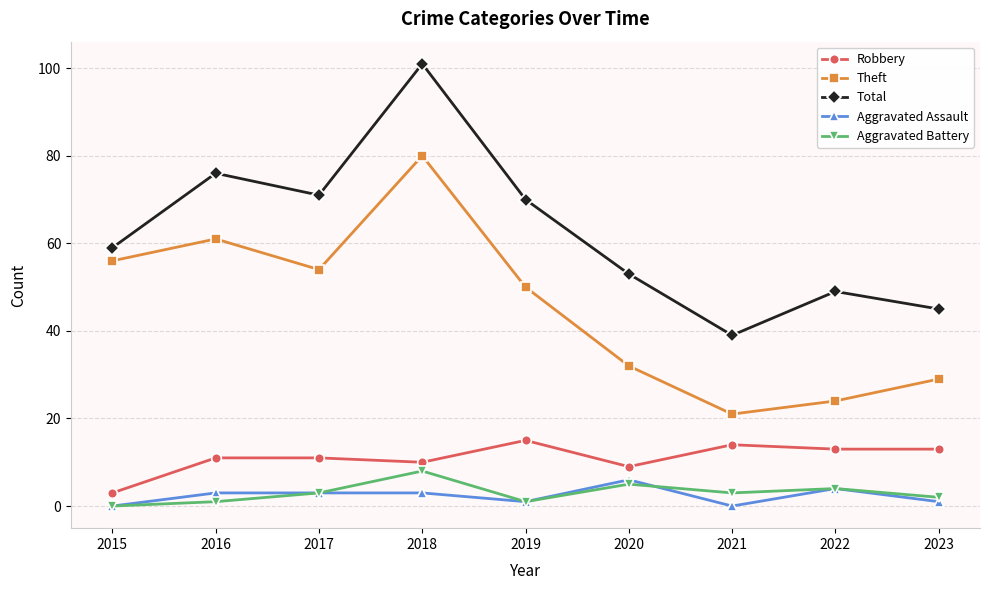

Rank the series at 2023 from highest to lowest value.

Total, Theft, Robbery, Aggravated Battery, Aggravated Assault